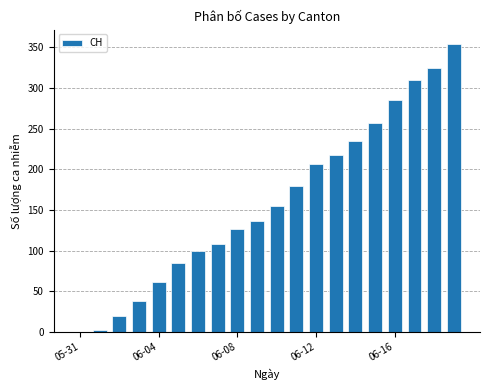

Are the bars grouped side by side (vs. stacked)?

No